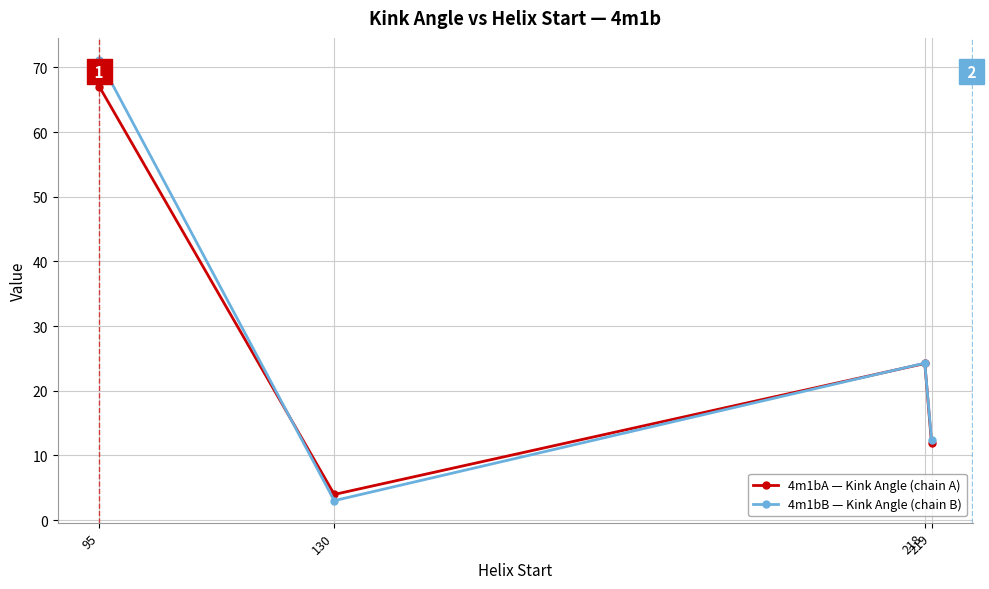

What is the lowest value of the 4m1bA — Kink Angle (chain A) series?

4.0